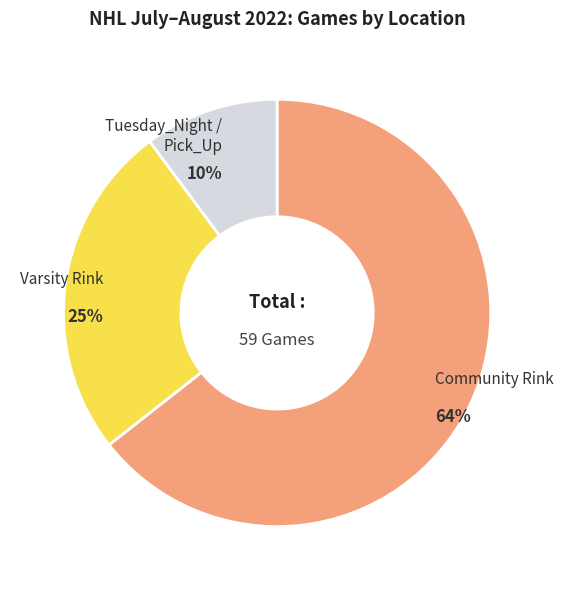

Is it true that Community Rink is 55% of the pie?

False